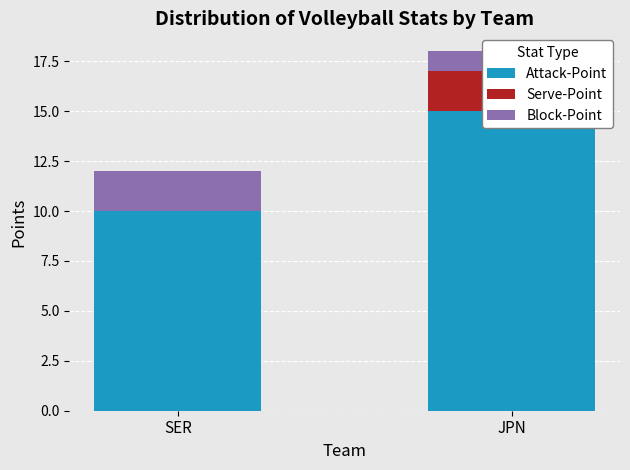

The Block-Point series shows 1 at JPN. True or false?

False